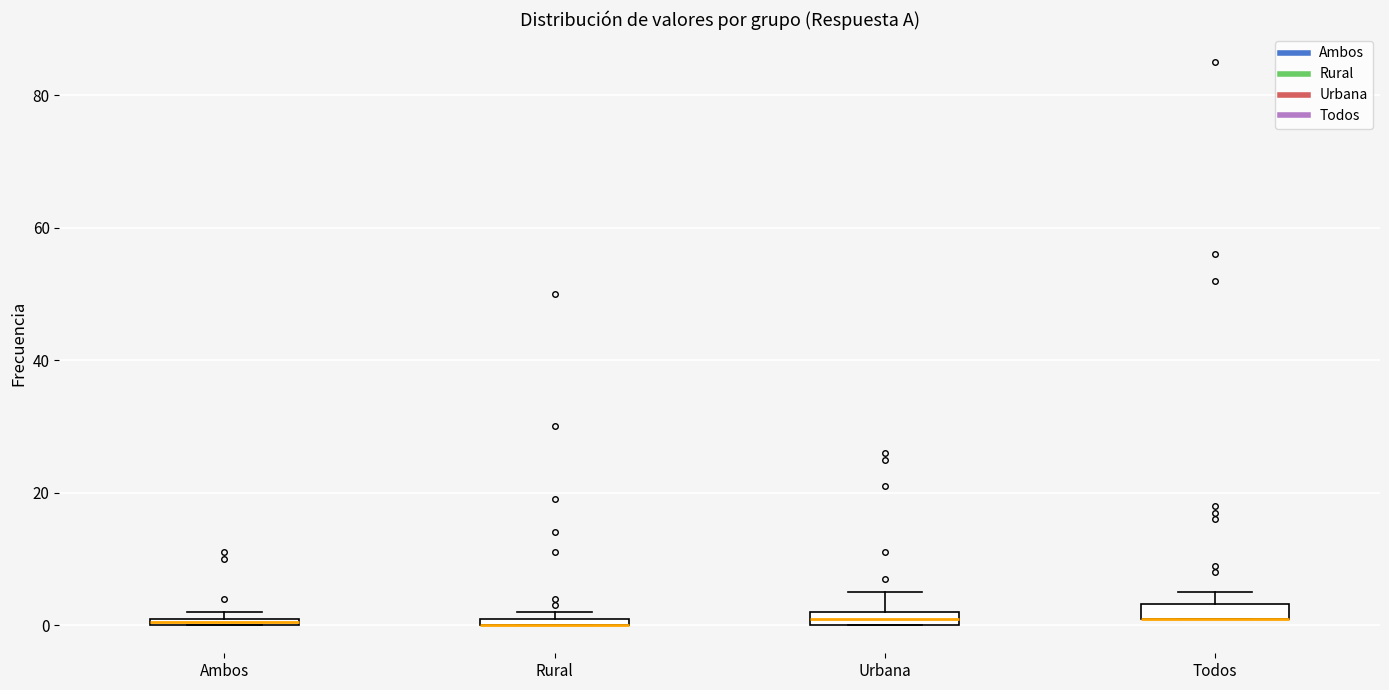

Where is the upper edge of the box for Ambos on the y-axis? The values are not printed on the chart, so give them approximately, as read against the axis.

2